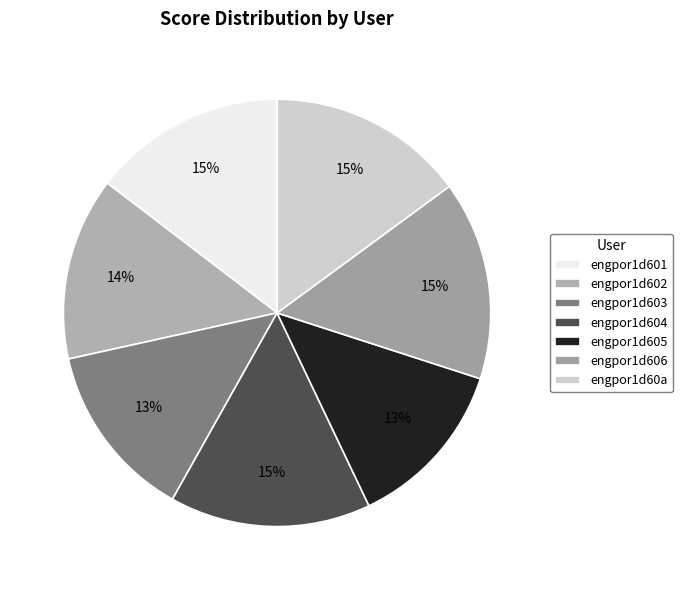

Is there any slice that represents more than half of the pie?

No